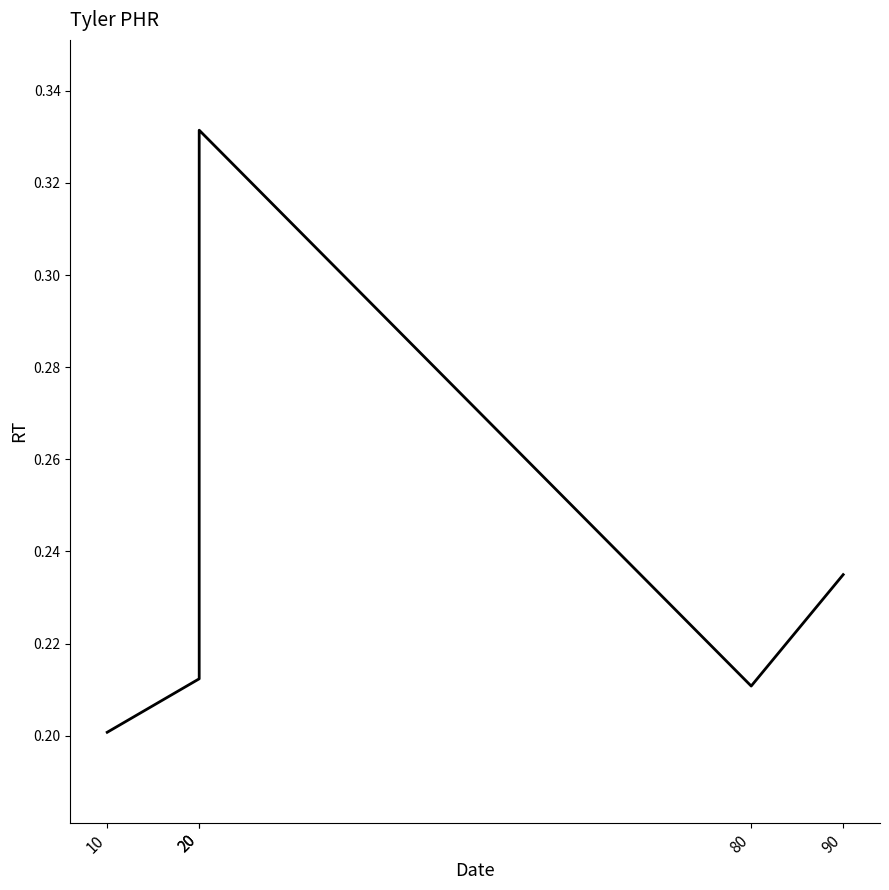

True or false: the data has more than 2 interior local peaks.

False